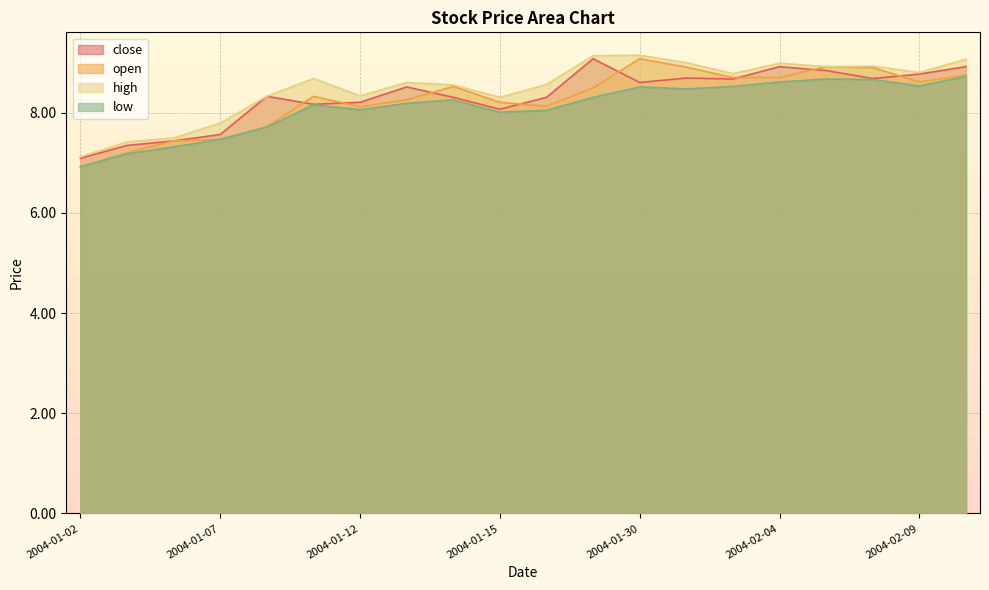

How many data points does each series have?

20